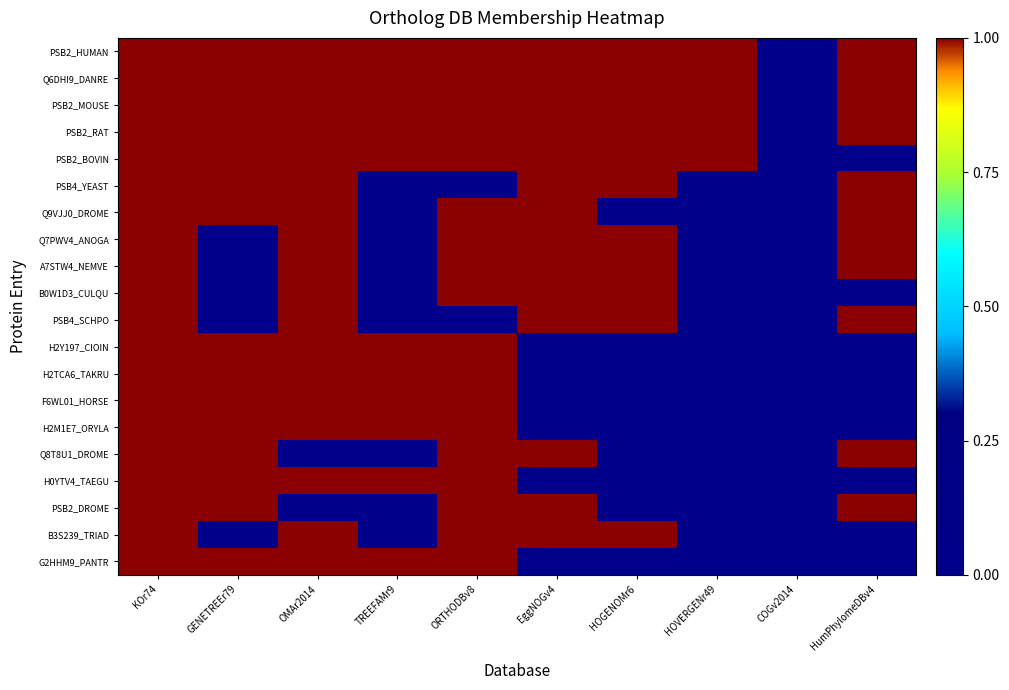

What is the spread (max minus min) of values at HOVERGENr49?

1